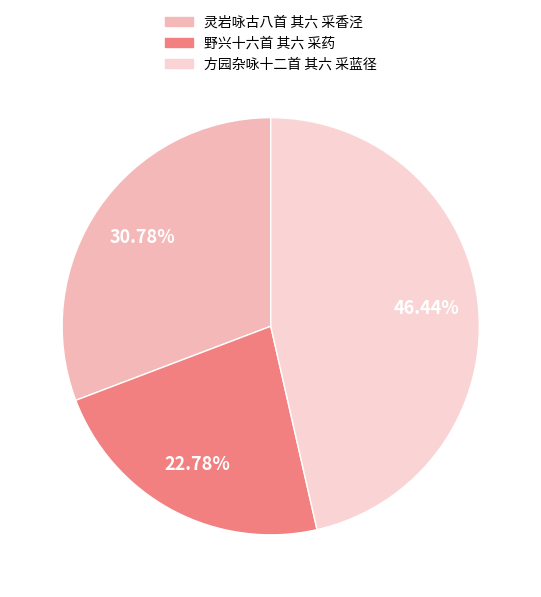

What percentage do 灵岩咏古八首 其六 采香泾 and 方园杂咏十二首 其六 采蓝径 together represent?

77.2%